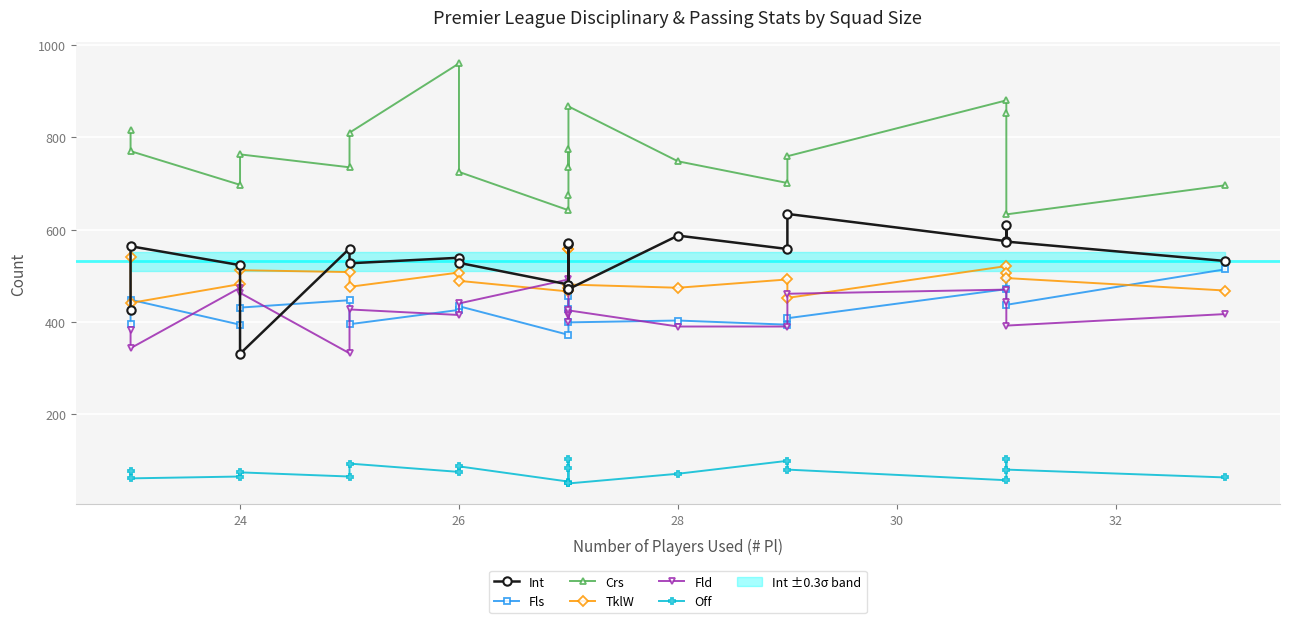

How many intersections are there between Fld and Int?

4